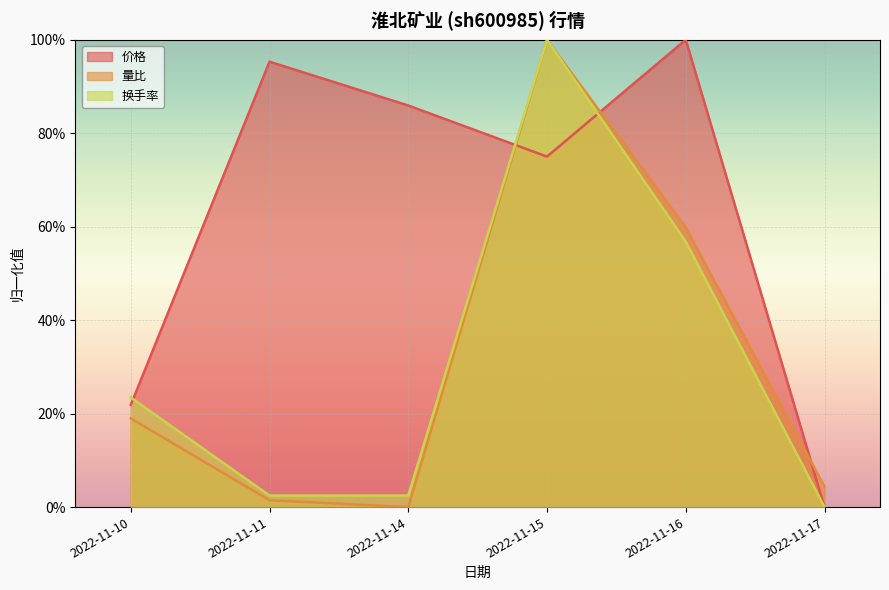

How many intersections are there between 量比 and 价格?

3